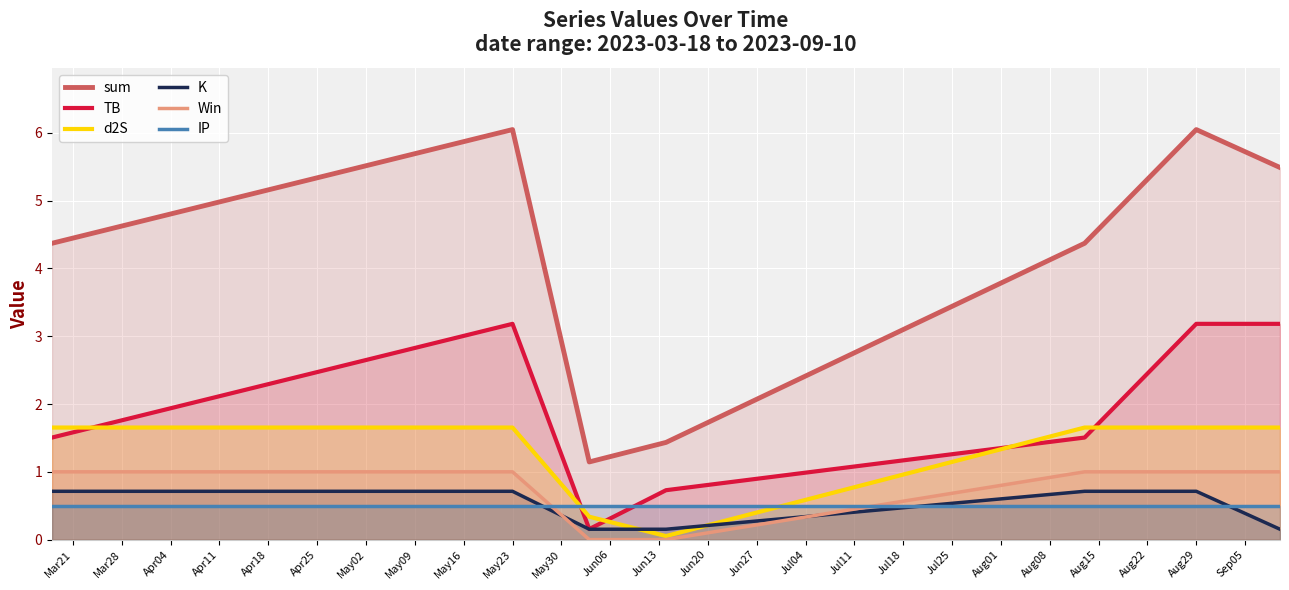

Which series has the largest range (max minus min)?

sum